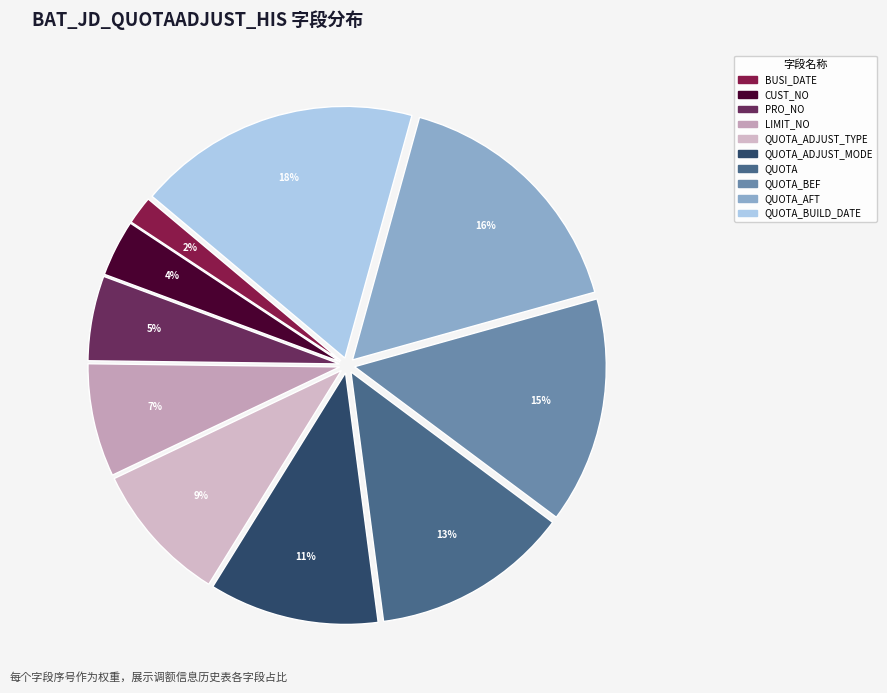

Is there a majority slice in this chart?

No